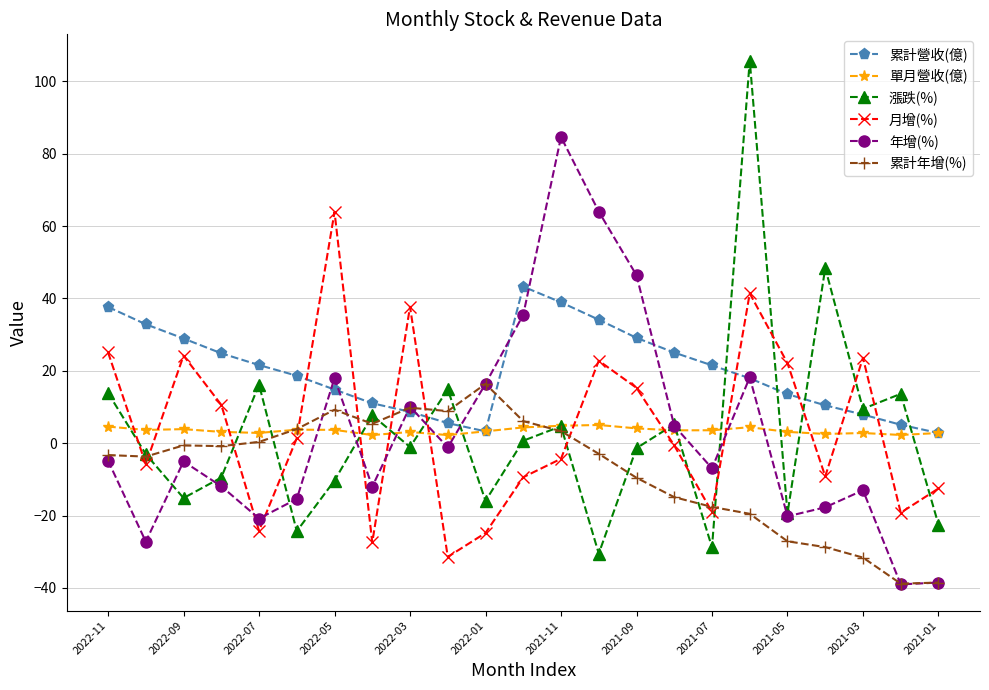

What is the lowest value of the 年增(%) series?

-39.0